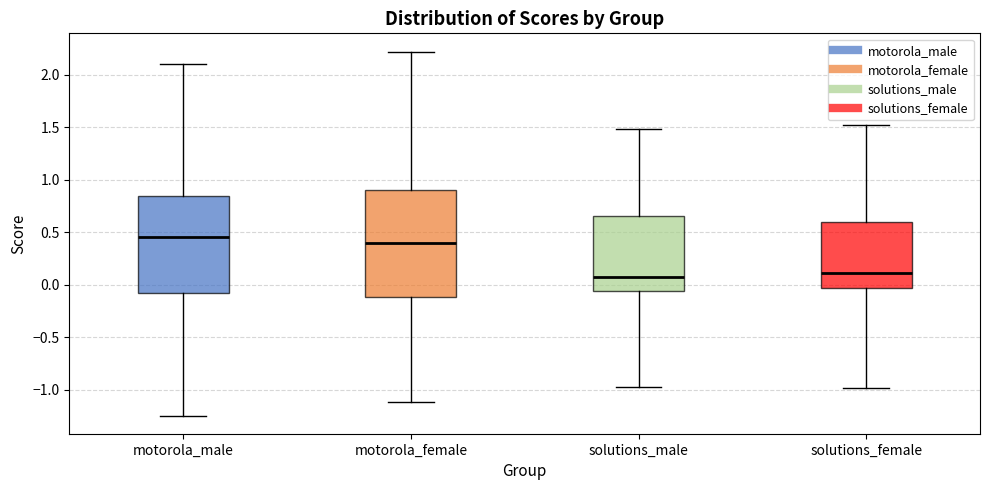

Where does the median line of the box for solutions_male sit on the y-axis? The values are not printed on the chart, so give them approximately, as read against the axis.

0.05